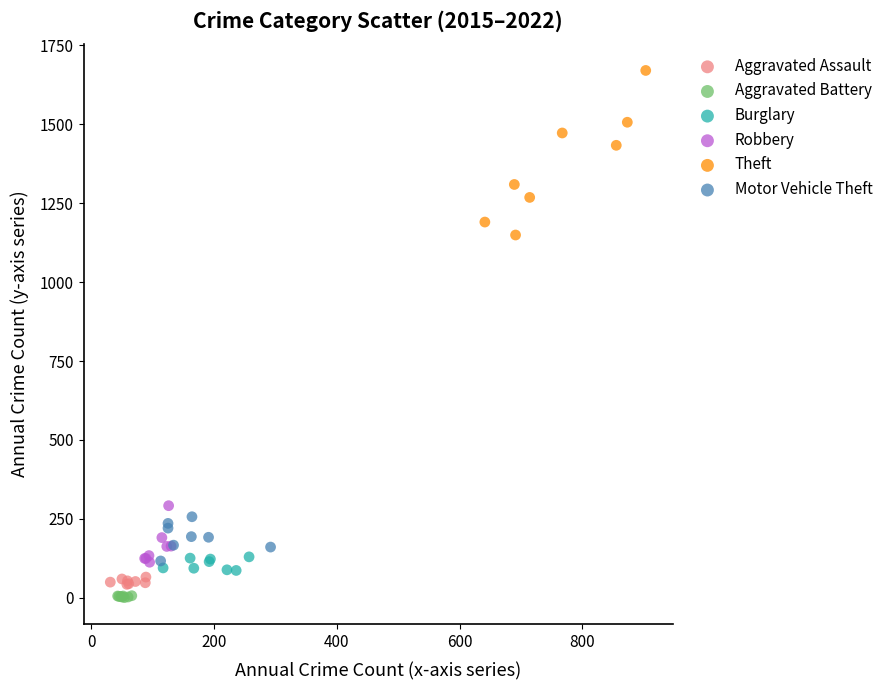

Which series reaches the minimum Y coordinate?

Aggravated Battery